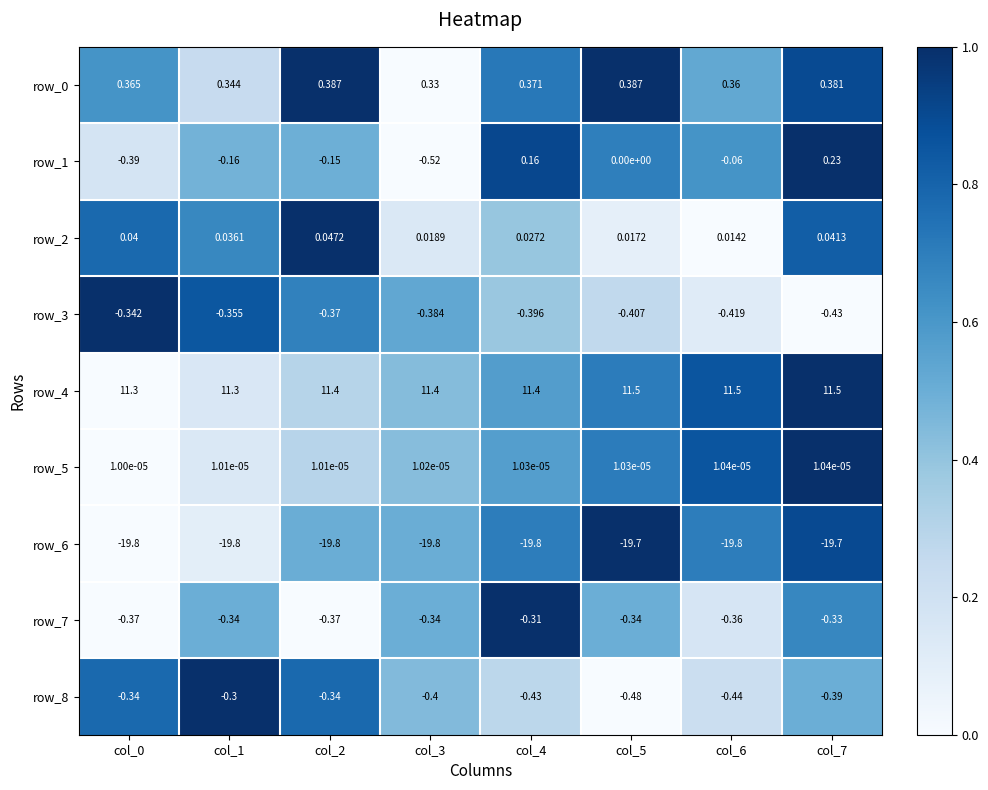

Is the value of row_0 at col_0 greater than the value of row_1 at col_1?

Yes